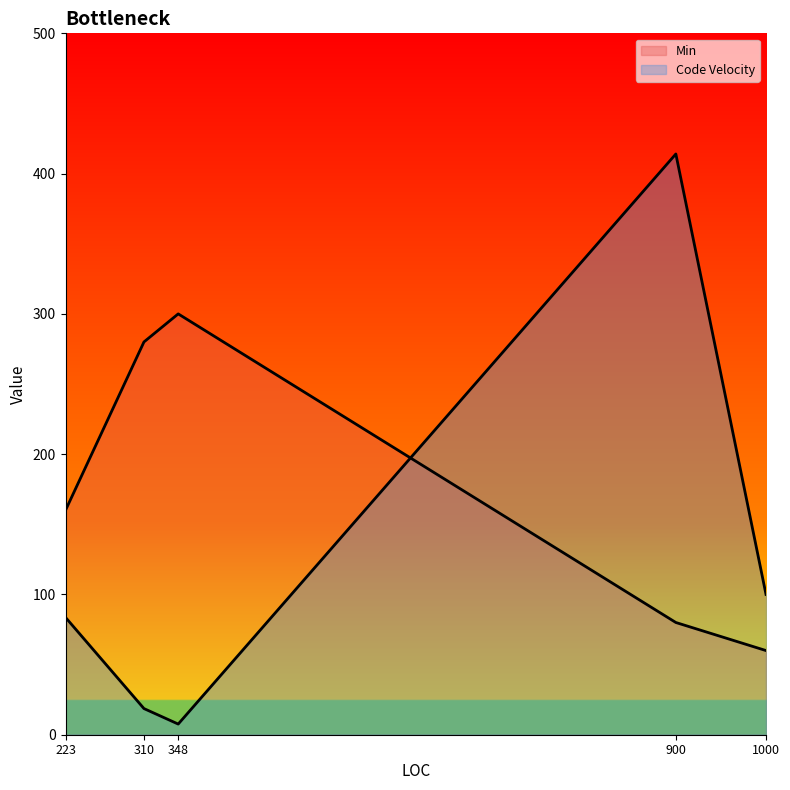

At which label is Min closest to 180?

223